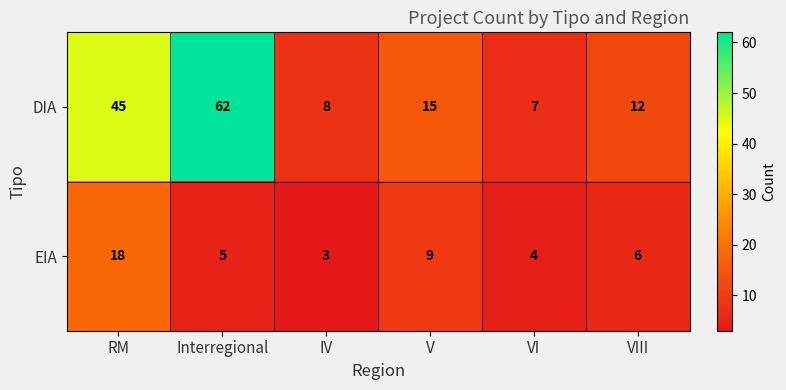

At how many categories does at least one series exceed 16?

2